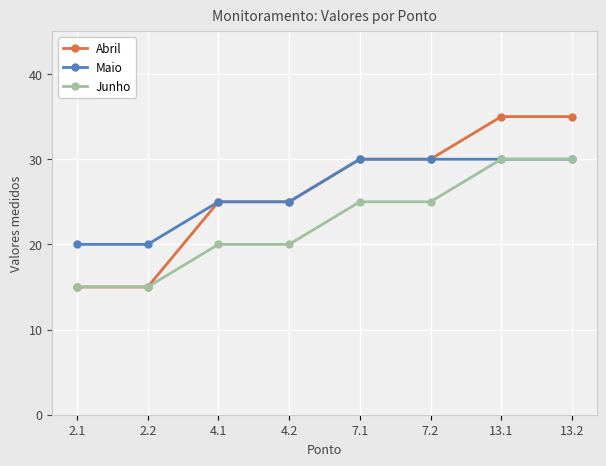

How many data points does each series have?

8